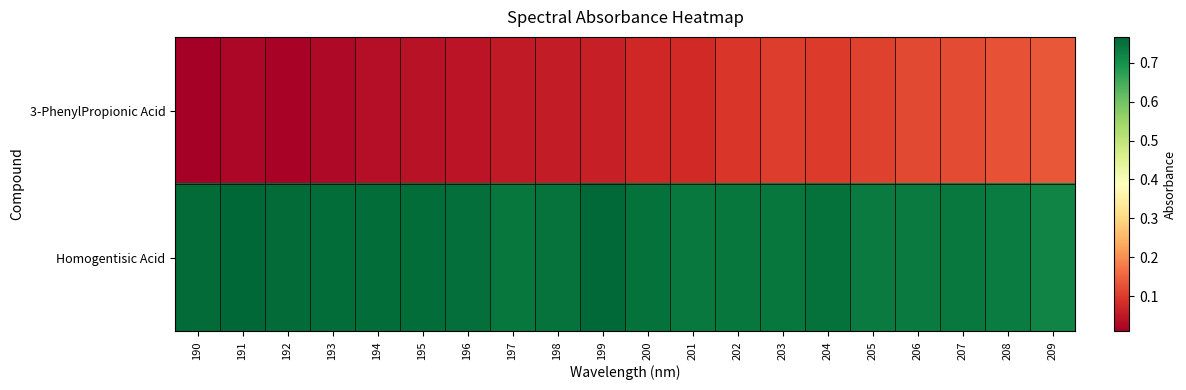

Reading left to right, transcribe all the data shown in this chart.

3-PhenylPropionic Acid: 190=0.0	191=0.0	192=0.0	193=0.0	194=0.0	195=0.0	196=0.0	197=0.1	198=0.1	199=0.1	200=0.1	201=0.1	202=0.1	203=0.1	204=0.1	205=0.1	206=0.1	207=0.1	208=0.1	209=0.1
Homogentisic Acid: 190=0.8	191=0.8	192=0.8	193=0.8	194=0.8	195=0.8	196=0.8	197=0.7	198=0.7	199=0.8	200=0.8	201=0.7	202=0.7	203=0.7	204=0.8	205=0.7	206=0.7	207=0.7	208=0.7	209=0.7